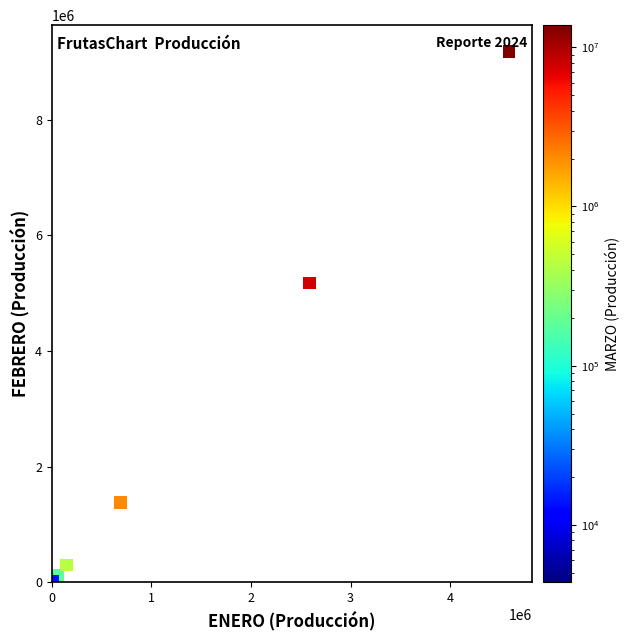

What Y value in the scatter plot is closest to 4590694?

5175586